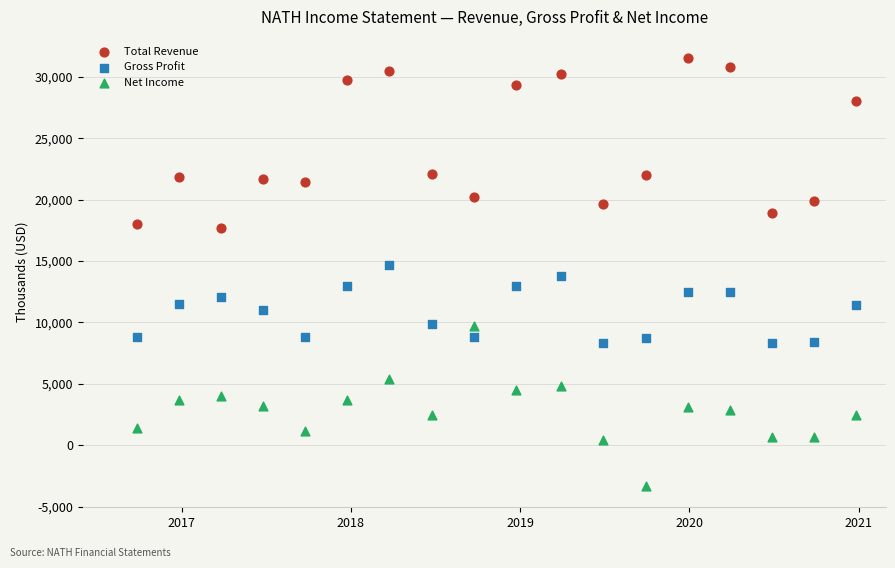

Which series contains the highest Y value?

Total Revenue